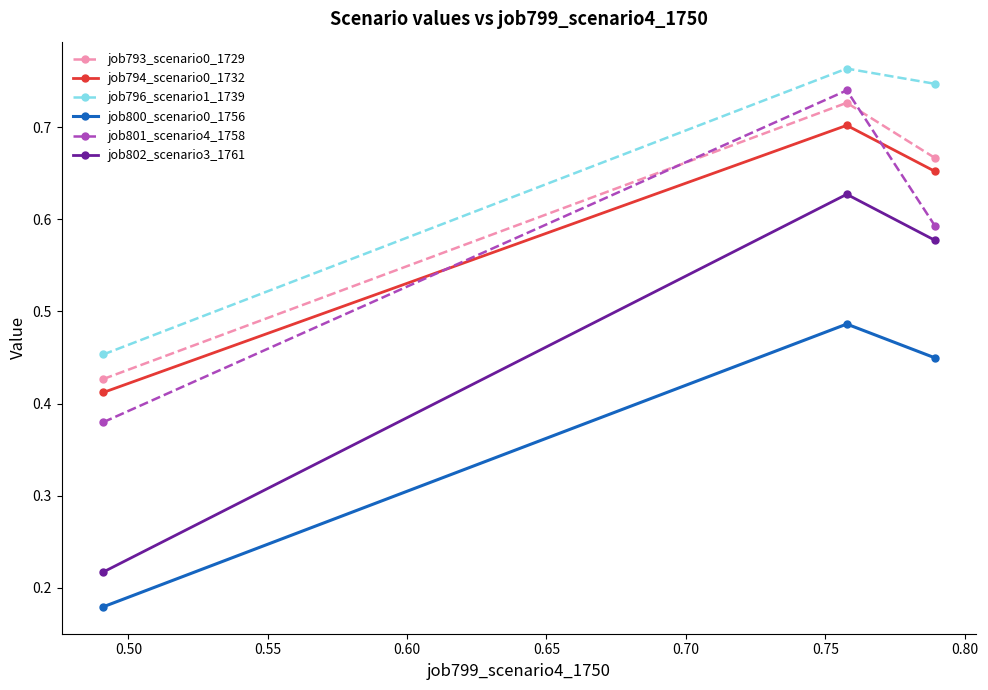

Count the job796_scenario1_1739 values in the range 0 to 1.

3